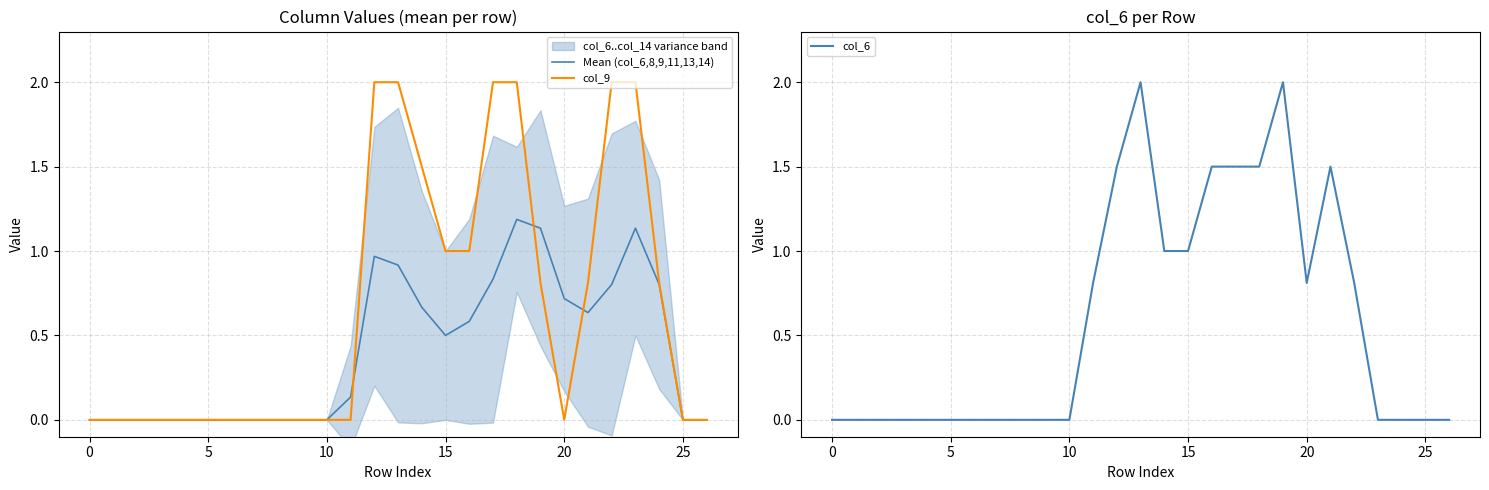

List the series in order of their peak value, highest first.

col_9, col_6, Mean (col_6,8,9,11,13,14)